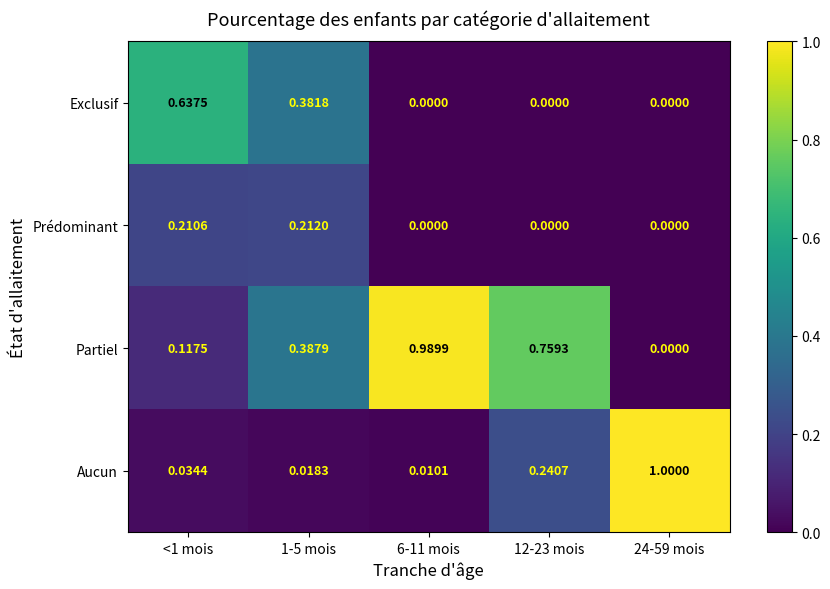

How many series are shown in this chart?

4